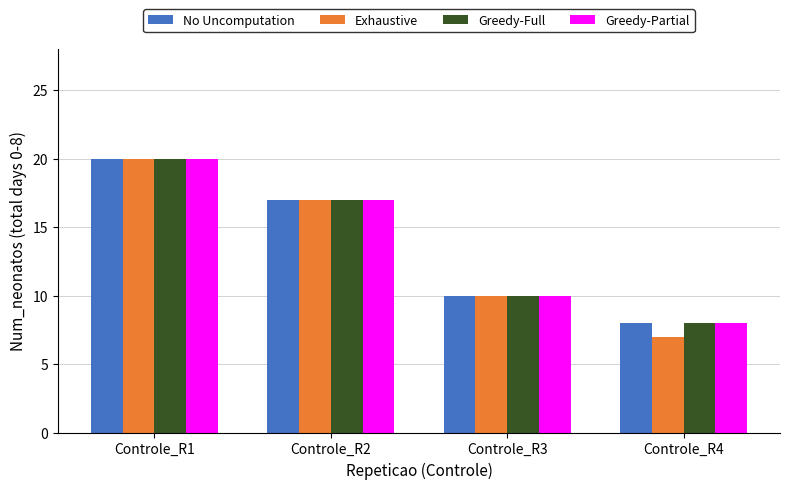

What is the value of the Exhaustive bar at the 4th from the left?

7